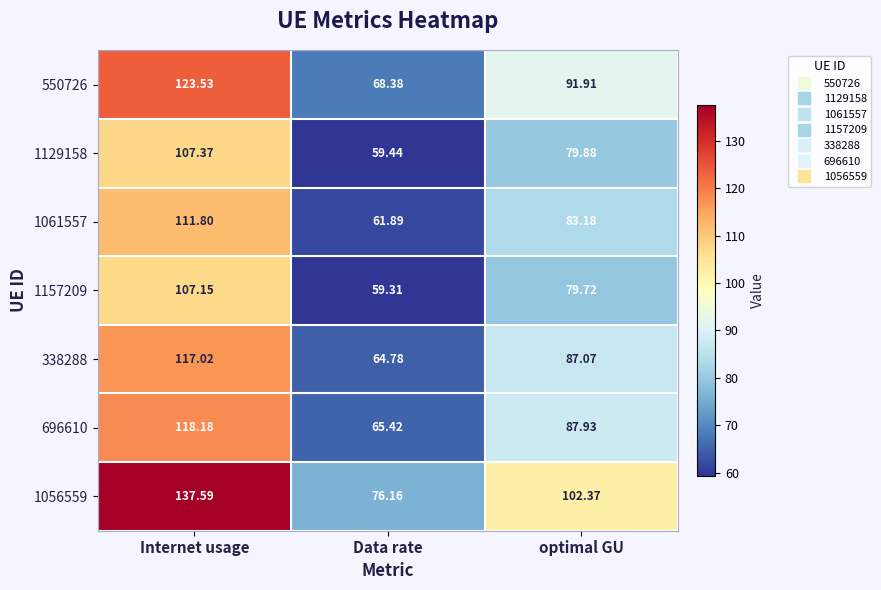

How many distinct data groups are displayed?

7